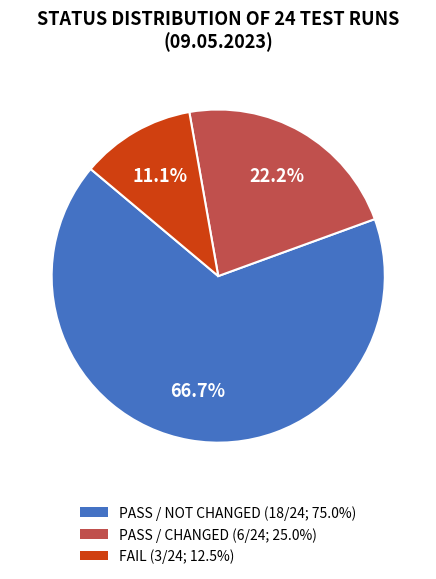

Combined, do PASS / NOT CHANGED (18/24; 75.0%) and PASS / CHANGED (6/24; 25.0%) account for over 50%?

Yes